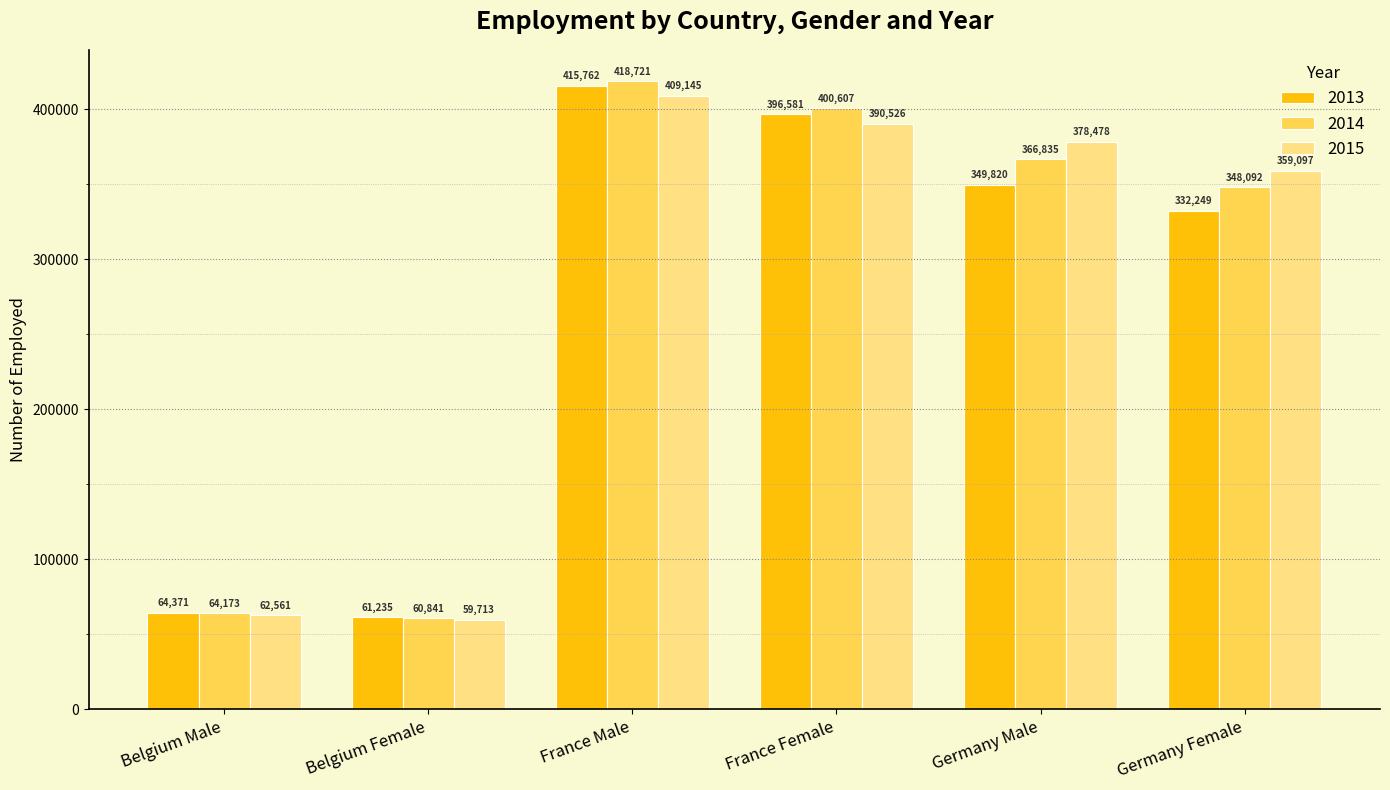

At which category is the sum across all series the highest?

France Male